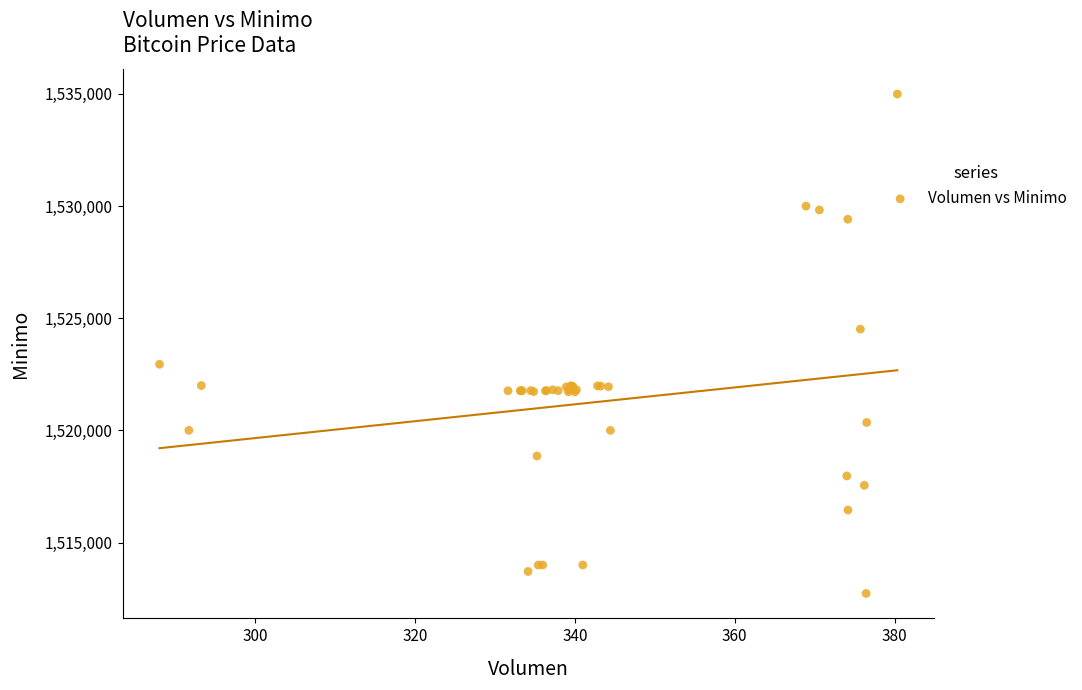

What Y value in the scatter plot is closest to 1523862?

1524513